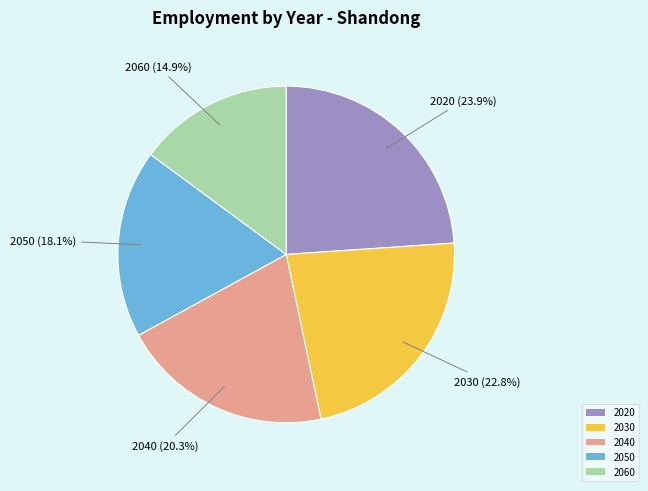

Between 2040 and 2030, which is larger?

2030